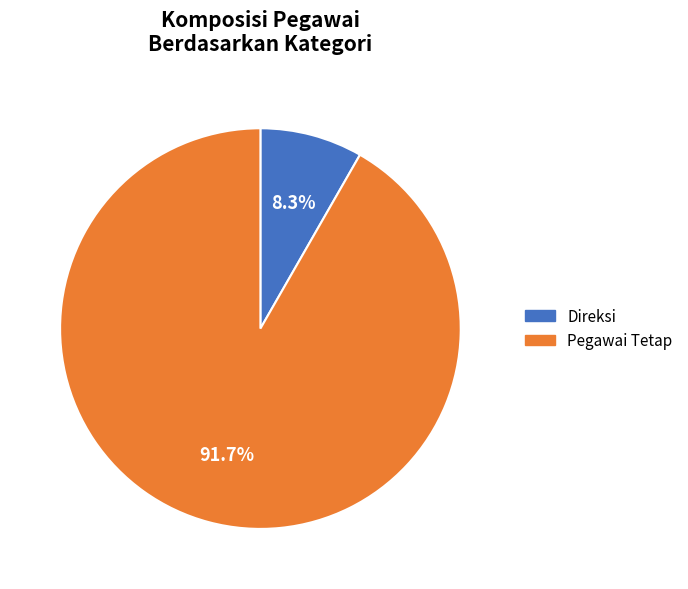

Is there any slice that represents more than half of the pie?

Yes